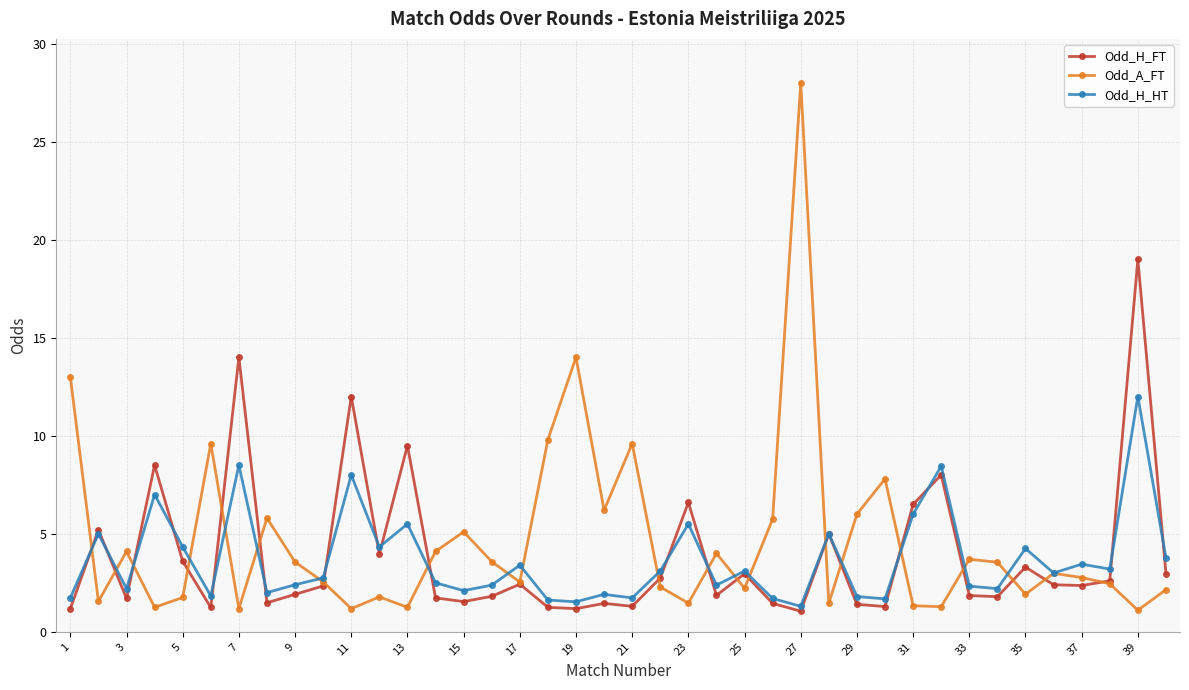

How many lines are shown in the chart?

3